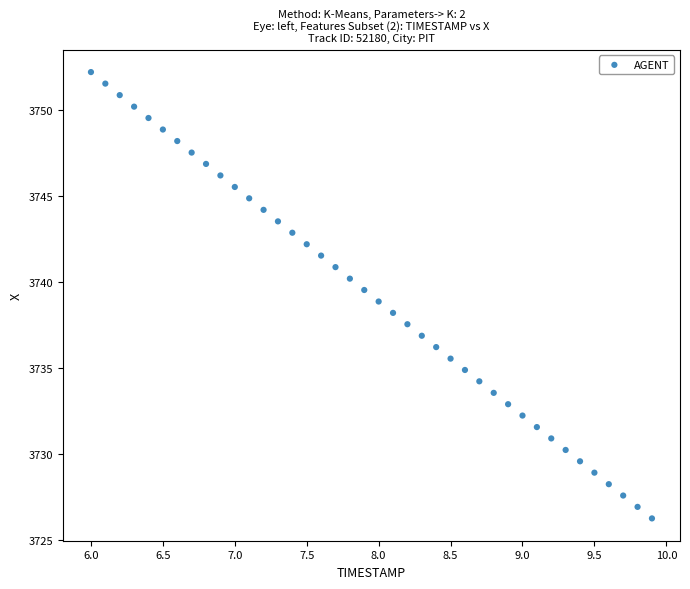

What is the range of X values (max minus min)?

3.9